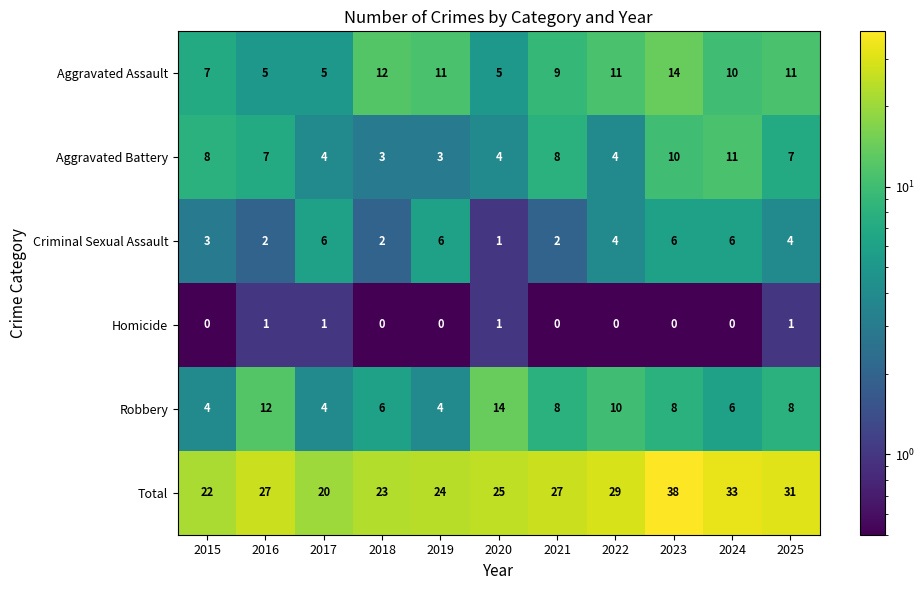

The value of Aggravated Assault at 2019 is 11. True or false?

True